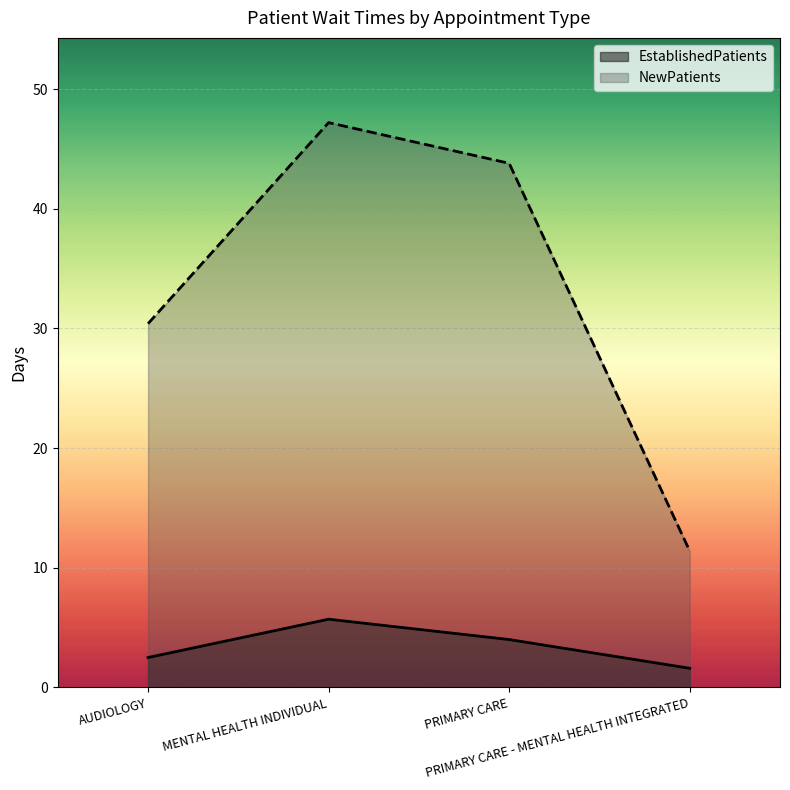

Does the chart display data point markers on the line(s)?

No